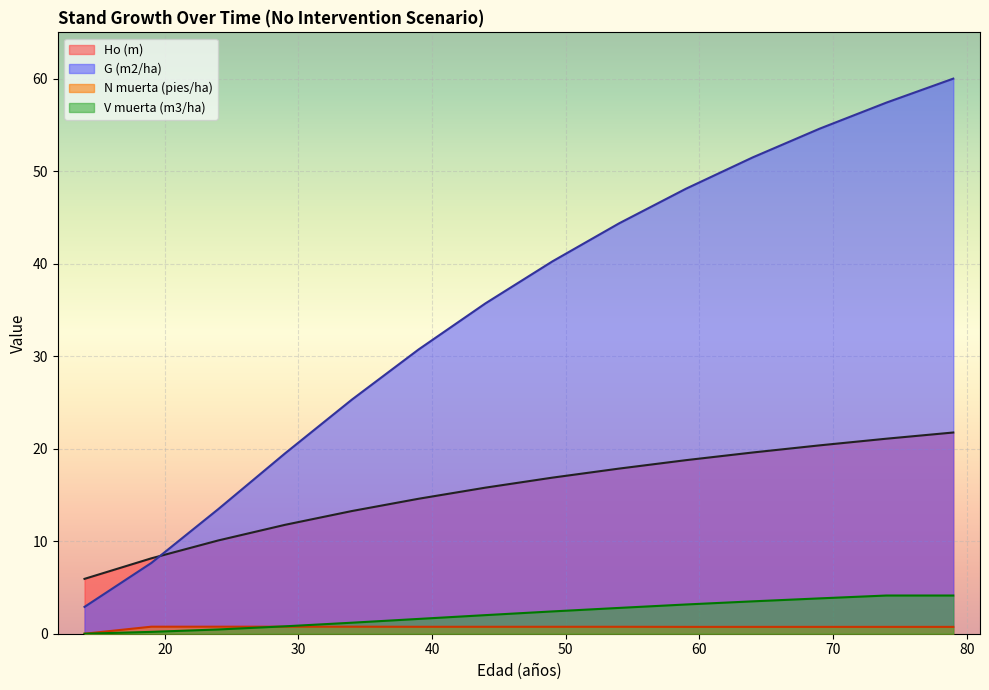

What is the value of the Ho (m) point at the 6th from the left?

14.6